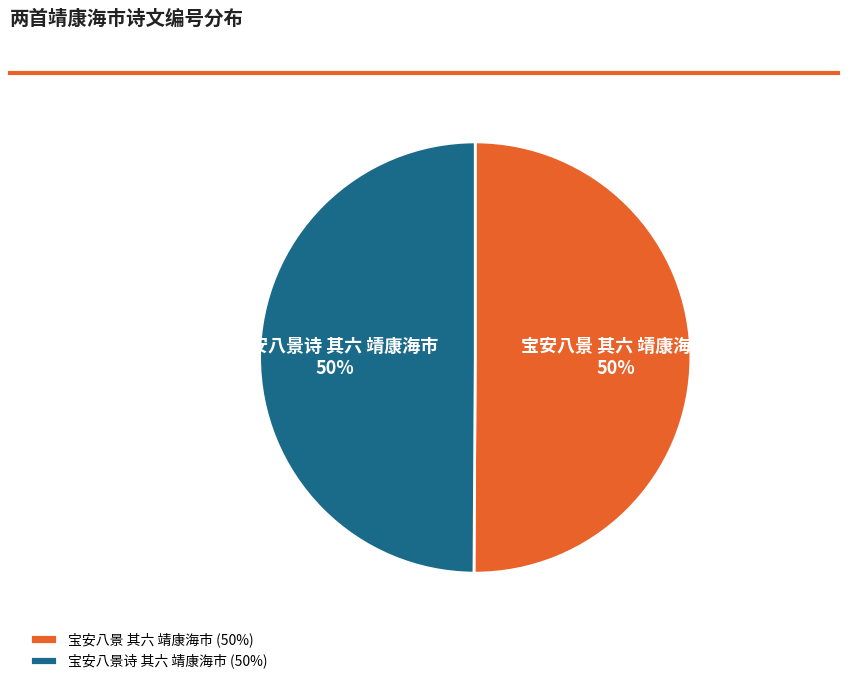

To the nearest percent, what is the average slice percentage?

50%